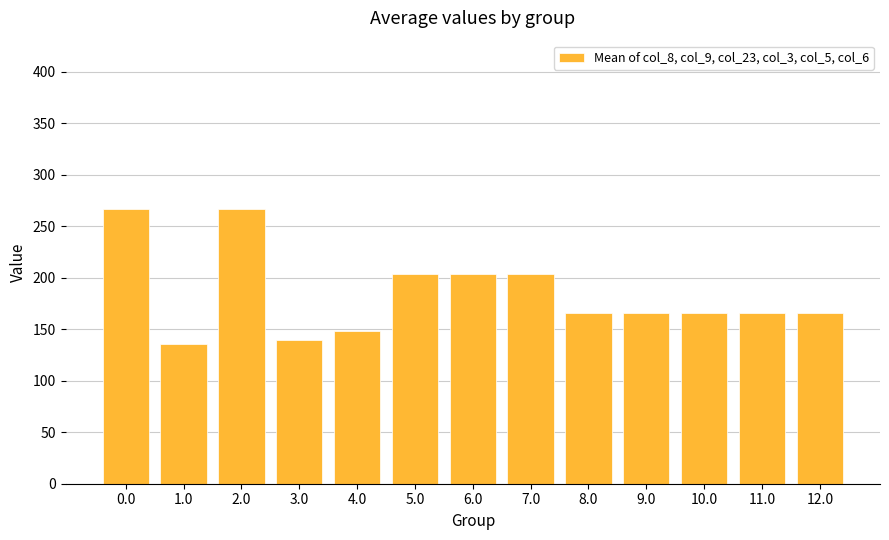

What is the sum of the values at 3.0 and 2.0?

406.0